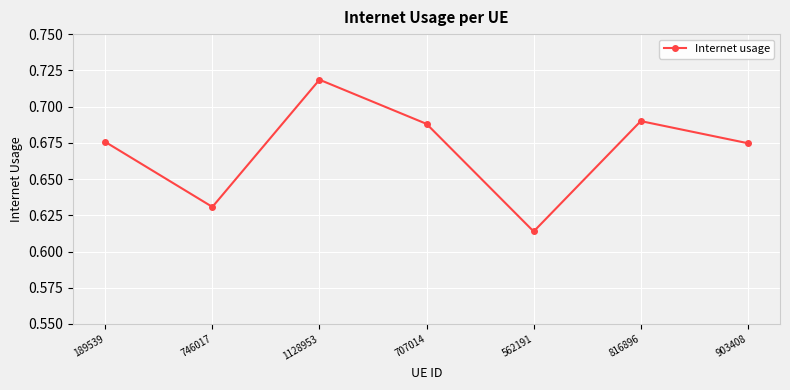

How many points are higher than both their immediate neighbors (excluding endpoints)?

2